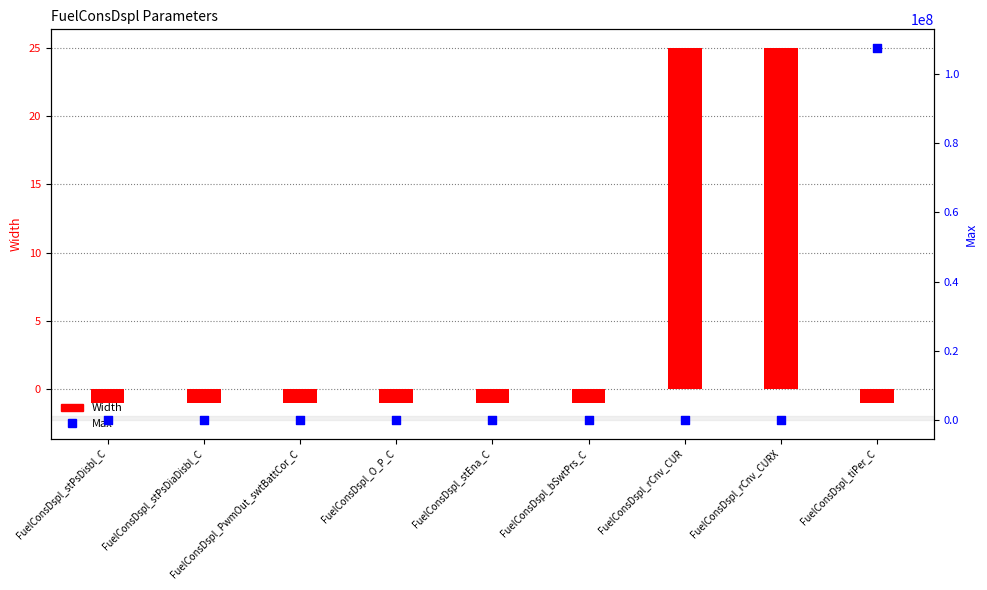

At how many categories does at least one series exceed 86464022?

1